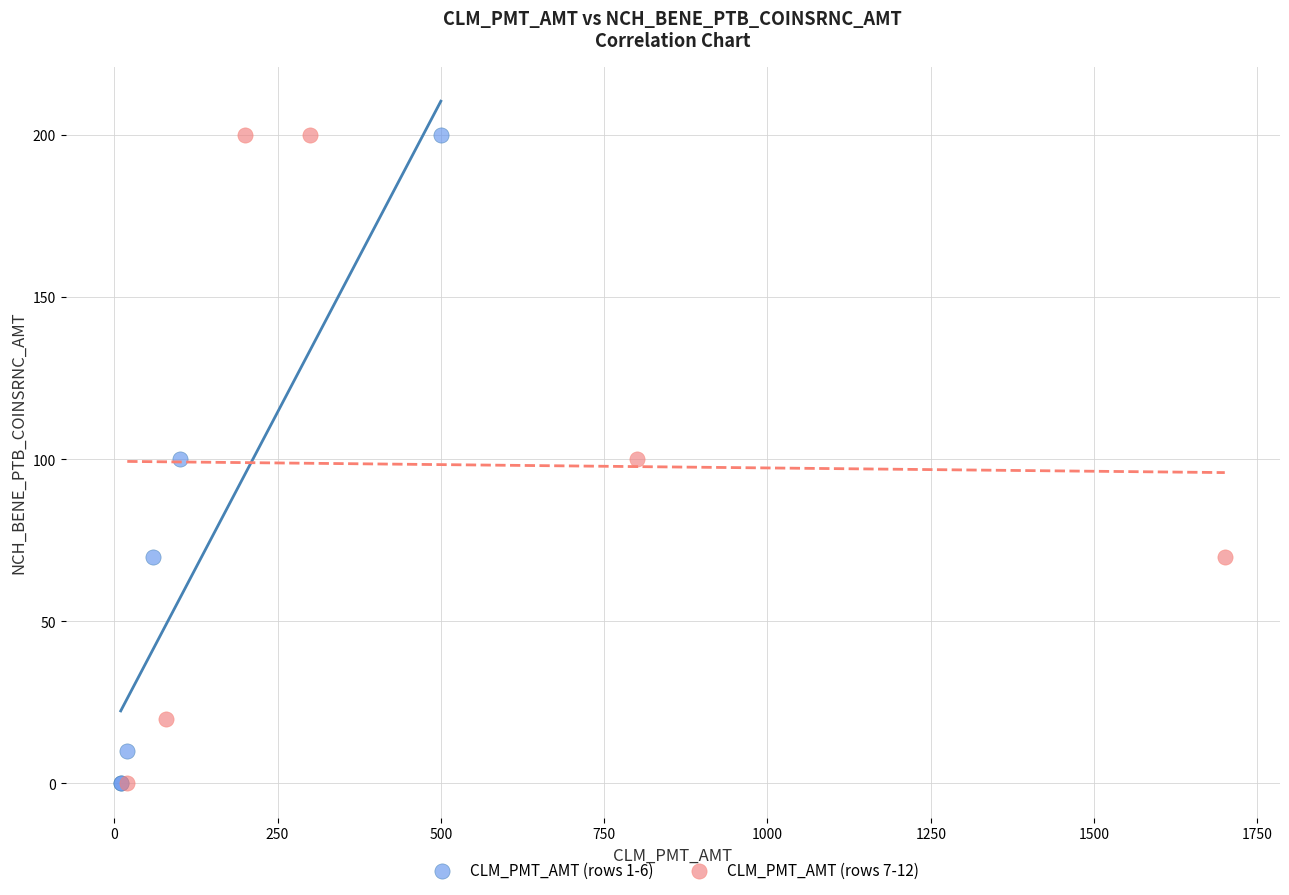

What are all the series names shown in the legend?

CLM_PMT_AMT (rows 1-6), CLM_PMT_AMT (rows 7-12)